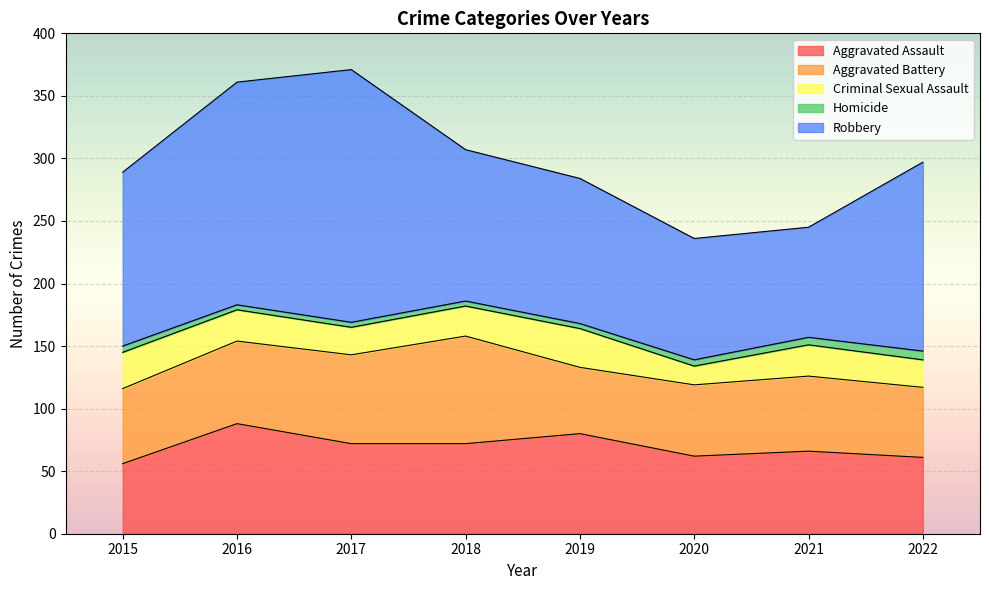

The Aggravated Battery series shows 53 at 2019. True or false?

True